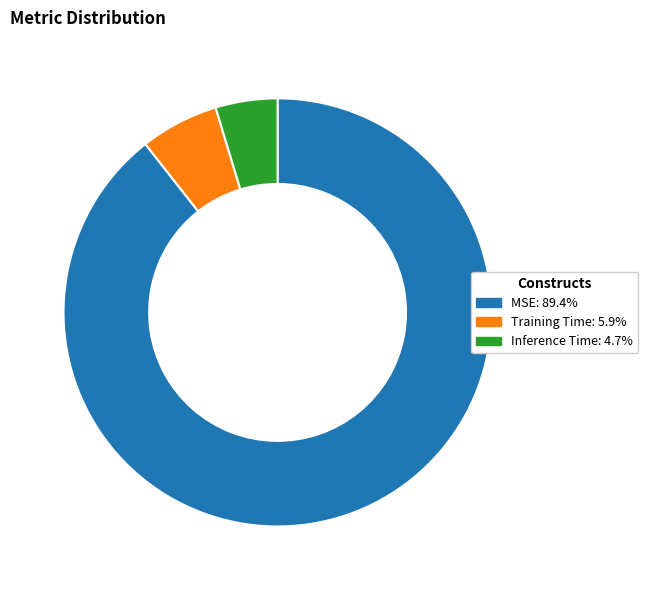

Is it true that Training Time is 6% of the pie?

True